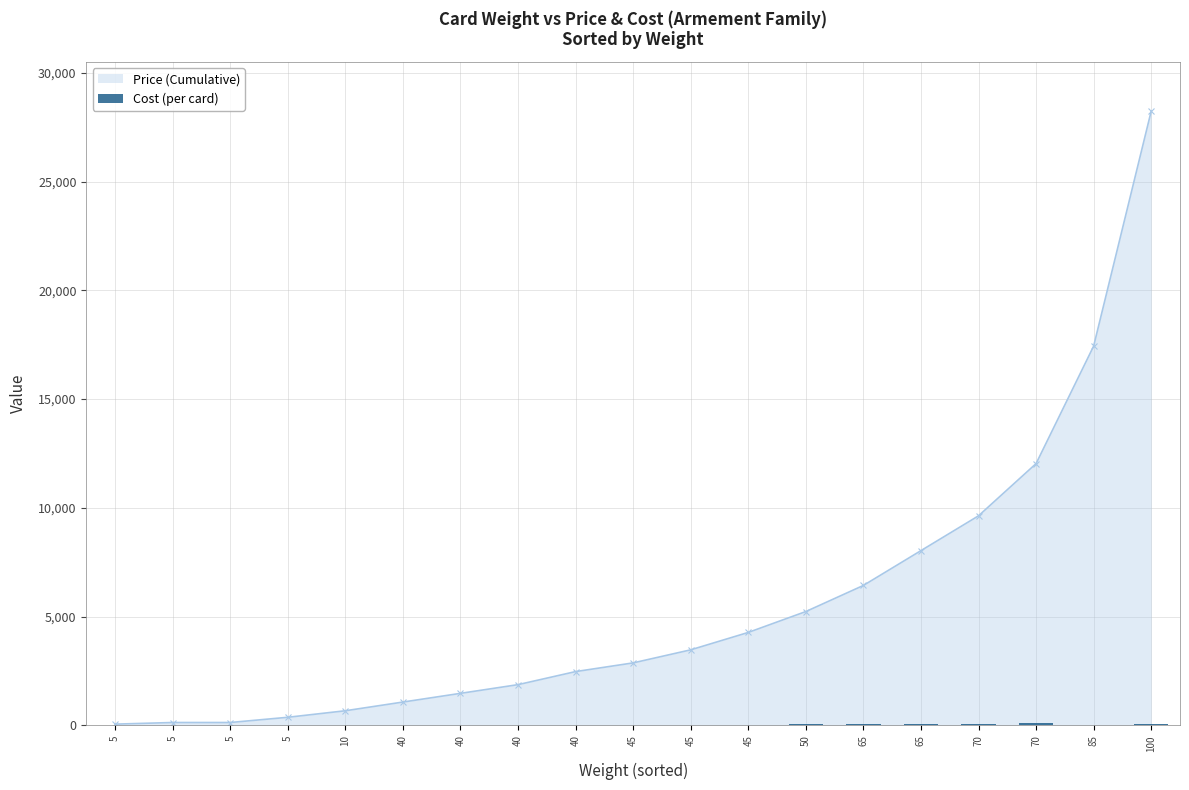

How many data points in Price (Cumulative) are less than 2875?

9